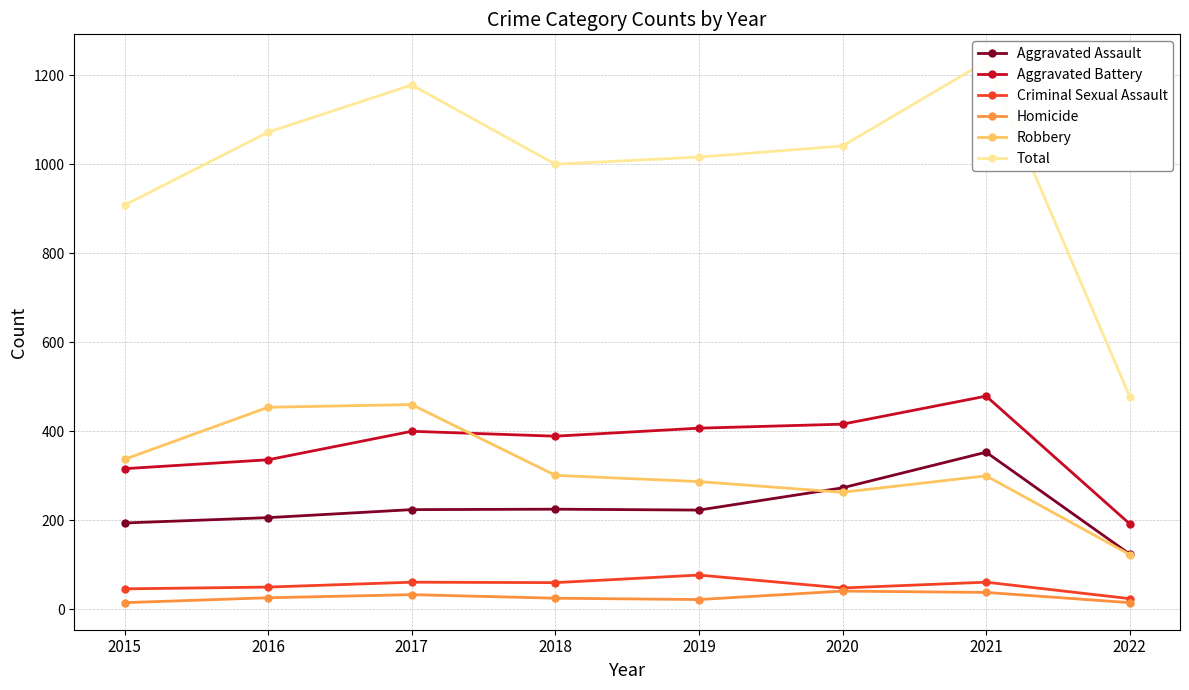

Which category has the highest value across all series?

2021